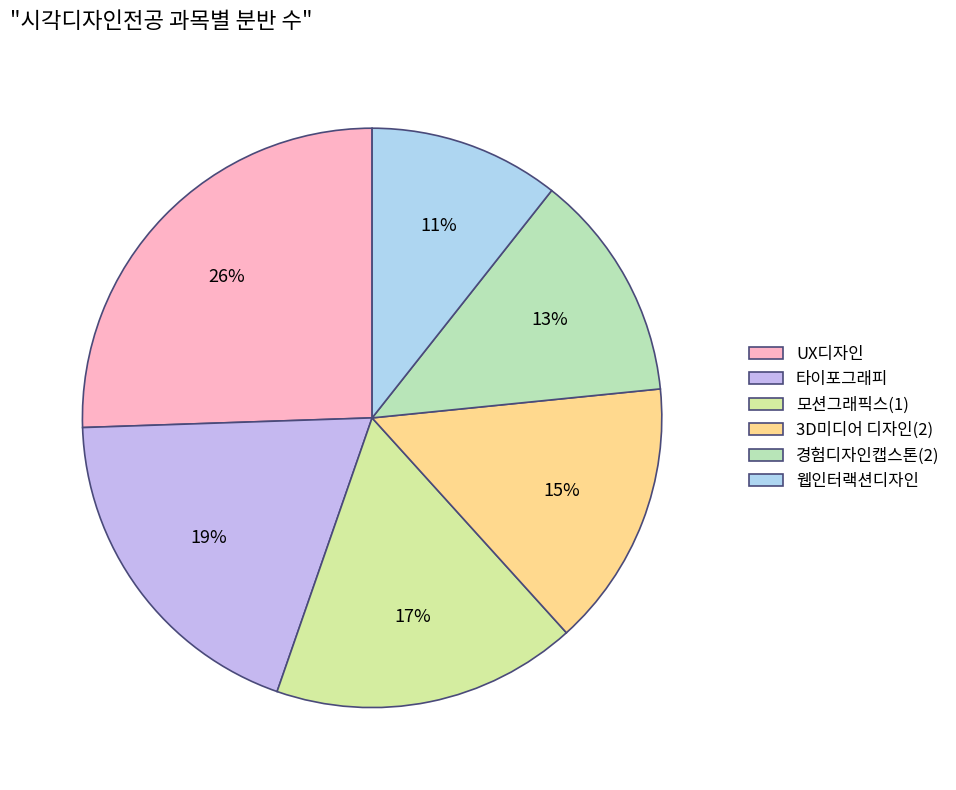

How many segments does this pie chart have?

6